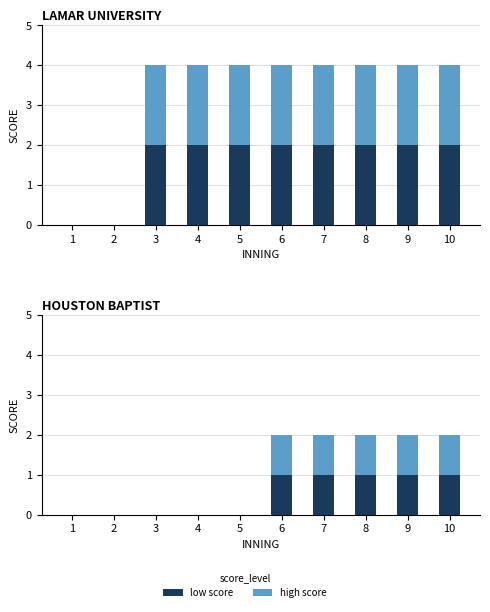

The value of total score at 9 is 2. True or false?

True